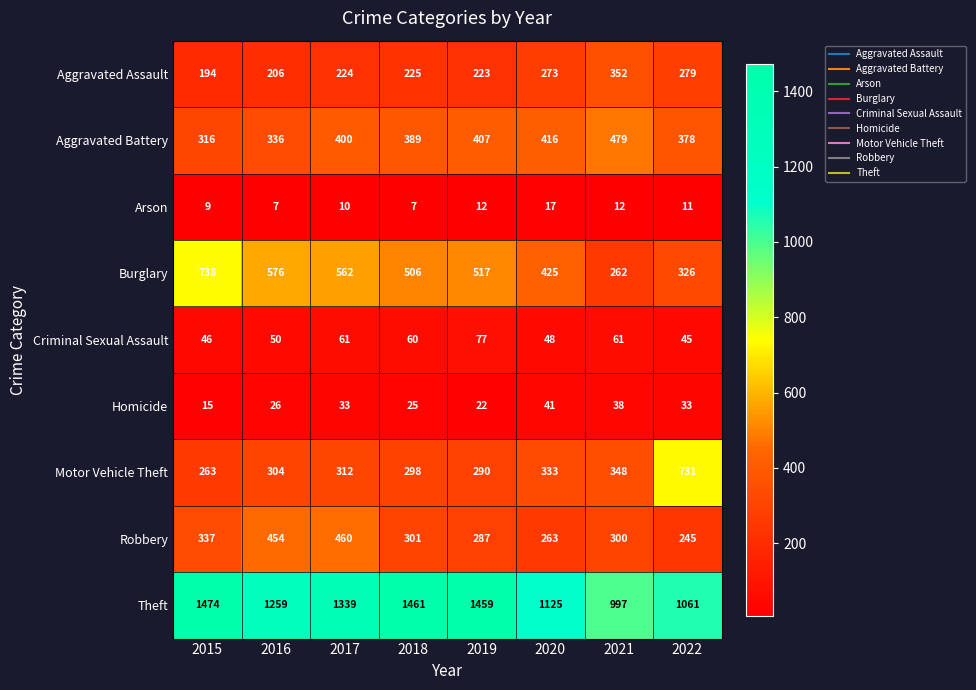

At which category is the sum across all series the highest?

2017